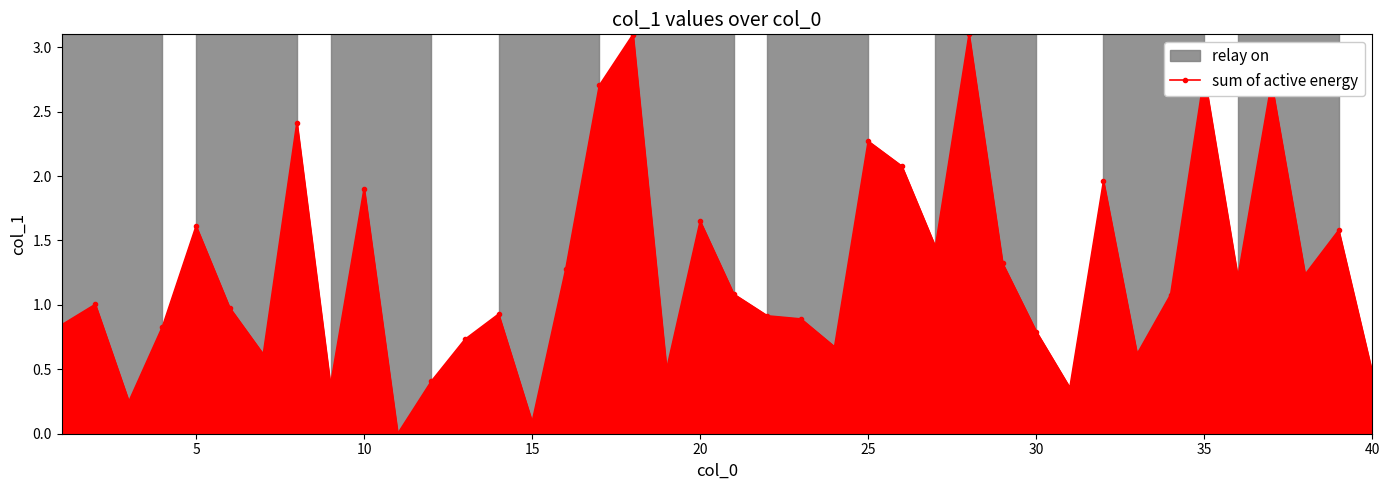

True or false: the data has more than 1 interior local peaks.

True